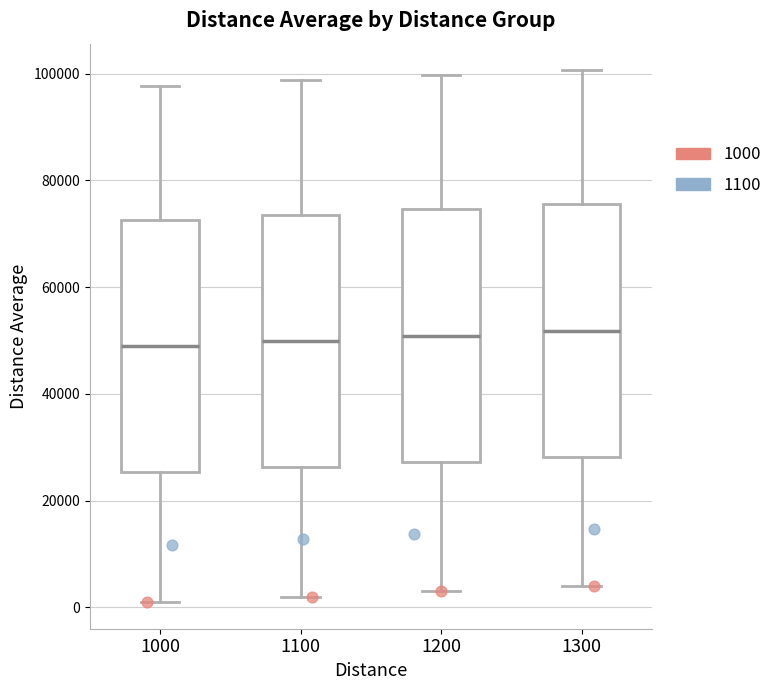

Reading left to right, transcribe this box plot: for each box, give where its median line is, the range the box spans, and where its two whiskers end, as read against the y-axis. The values are not printed on the chart, so give them approximately, as read against the axis.

1000: median 48000, box 26000 to 72000, whiskers 0 to 98000
1100: median 50000, box 26000 to 74000, whiskers 2000 to 98000
1200: median 50000, box 28000 to 74000, whiskers 2000 to 100000
1300: median 52000, box 28000 to 76000, whiskers 4000 to 100000